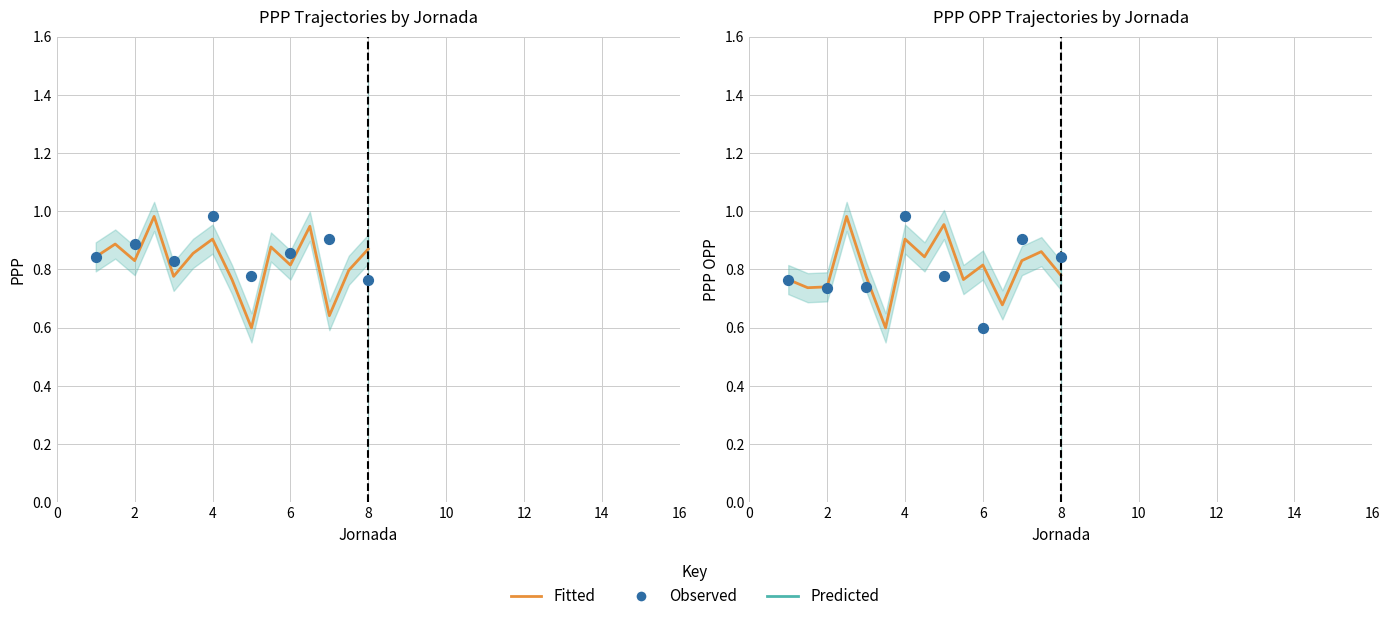

What is the total value across all series at 13?

4.9